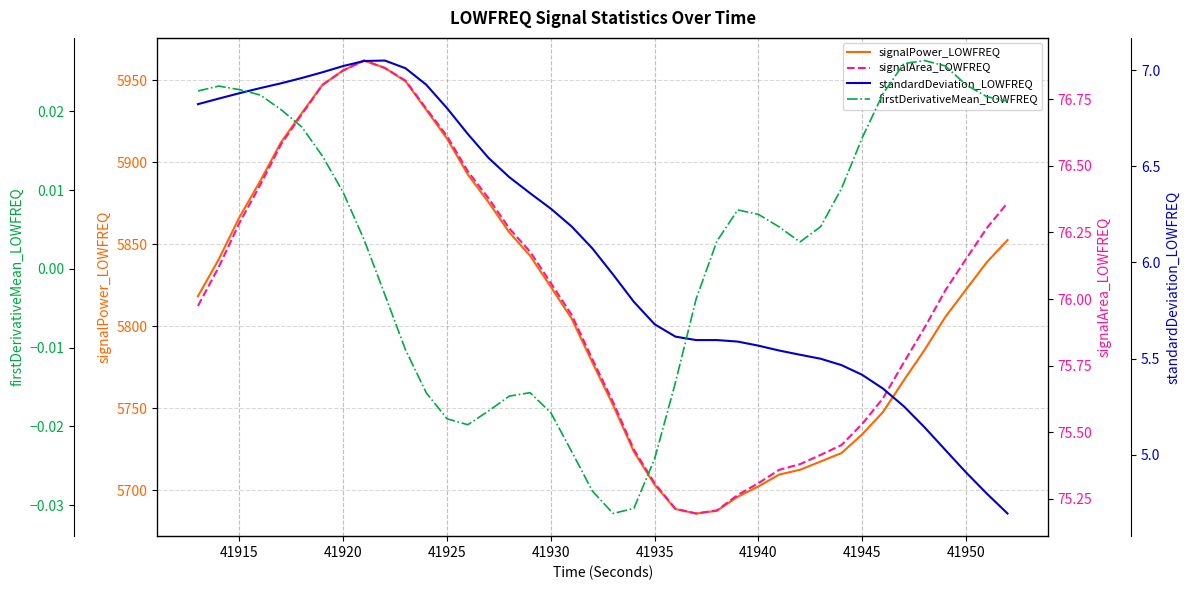

The signalPower_LOWFREQ series shows 8908.6 at 41930. True or false?

False